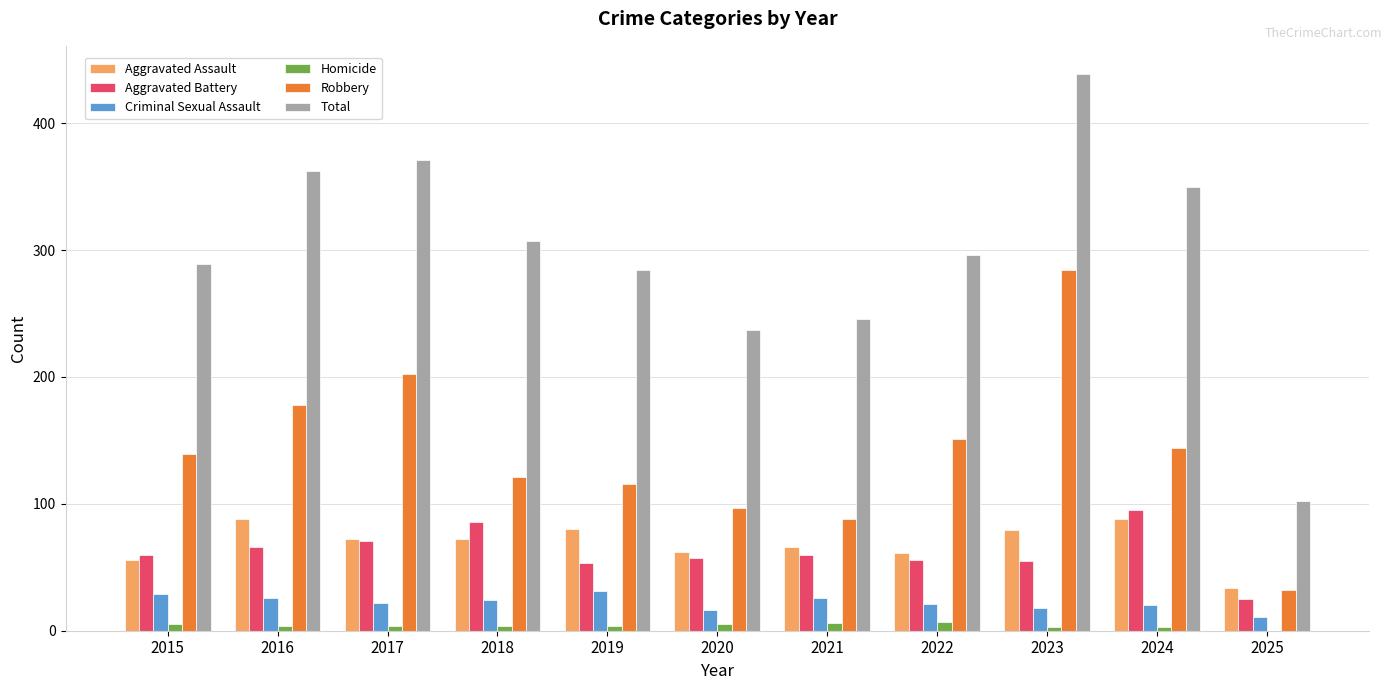

What is the sum of all Aggravated Assault values?

758